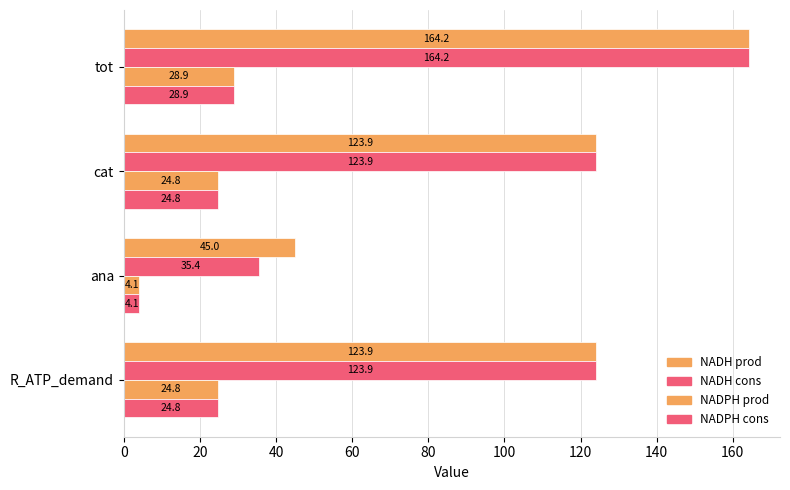

How many data points does each series have?

4